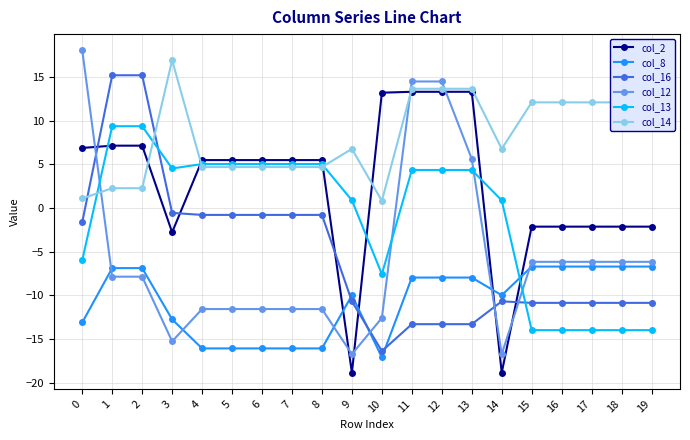

What is the average value of the col_14 series?

8.1